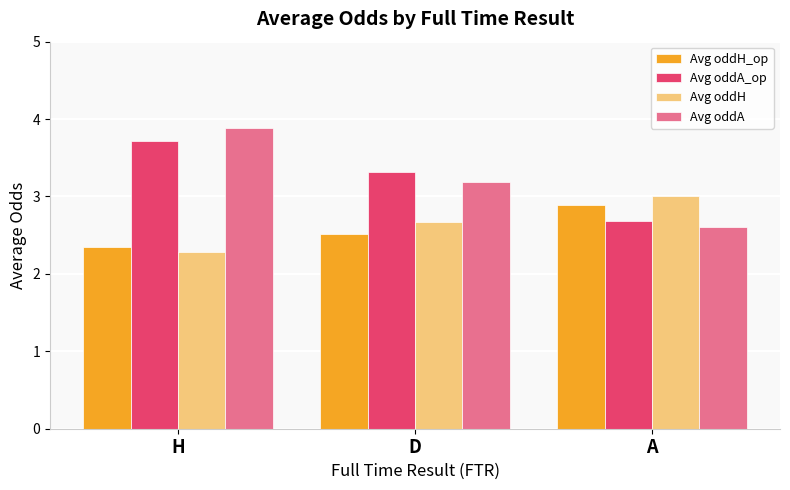

At which label does Avg oddH reach its minimum?

H